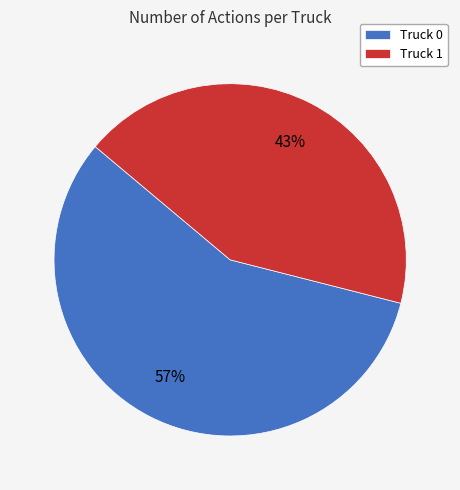

Count the number of slices in the pie.

2